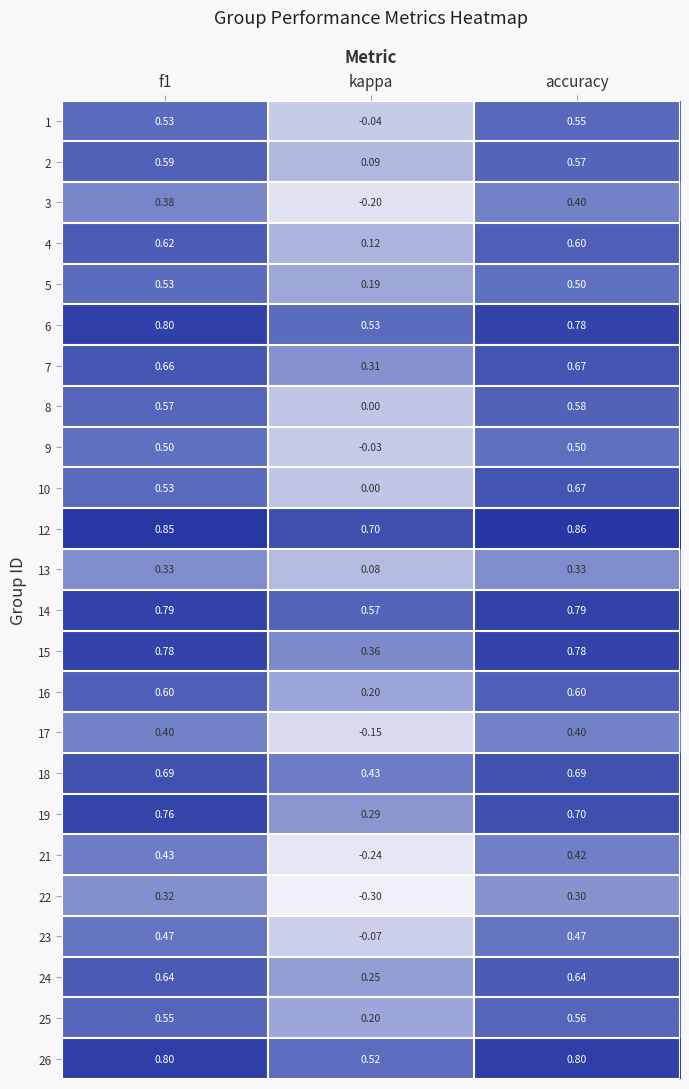

At how many categories does at least one series exceed 0?

3